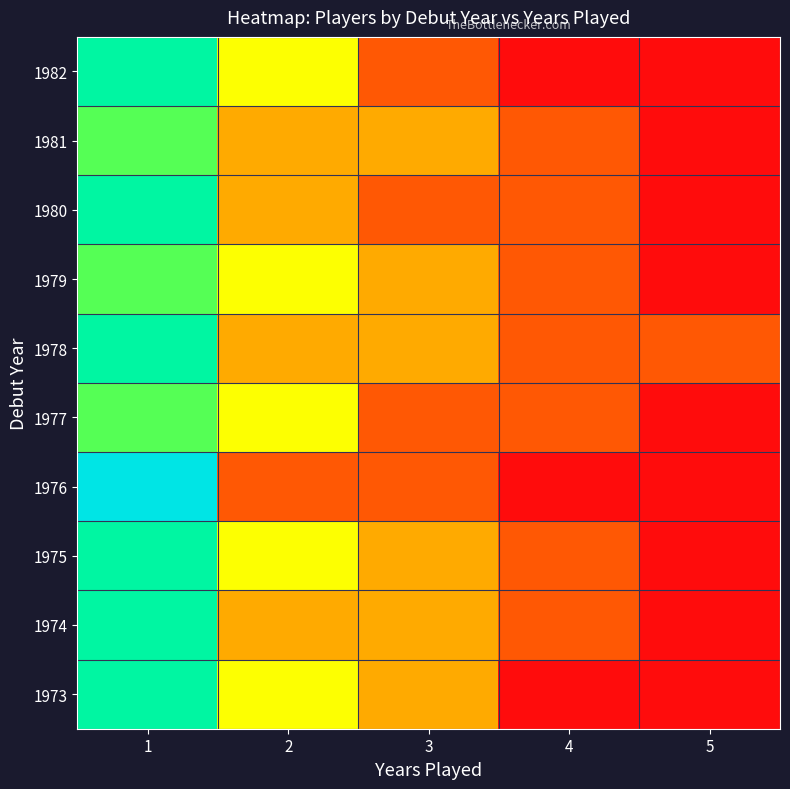

List the series in order of their peak value, highest first.

1976, 1973, 1974, 1975, 1978, 1980, 1982, 1977, 1979, 1981